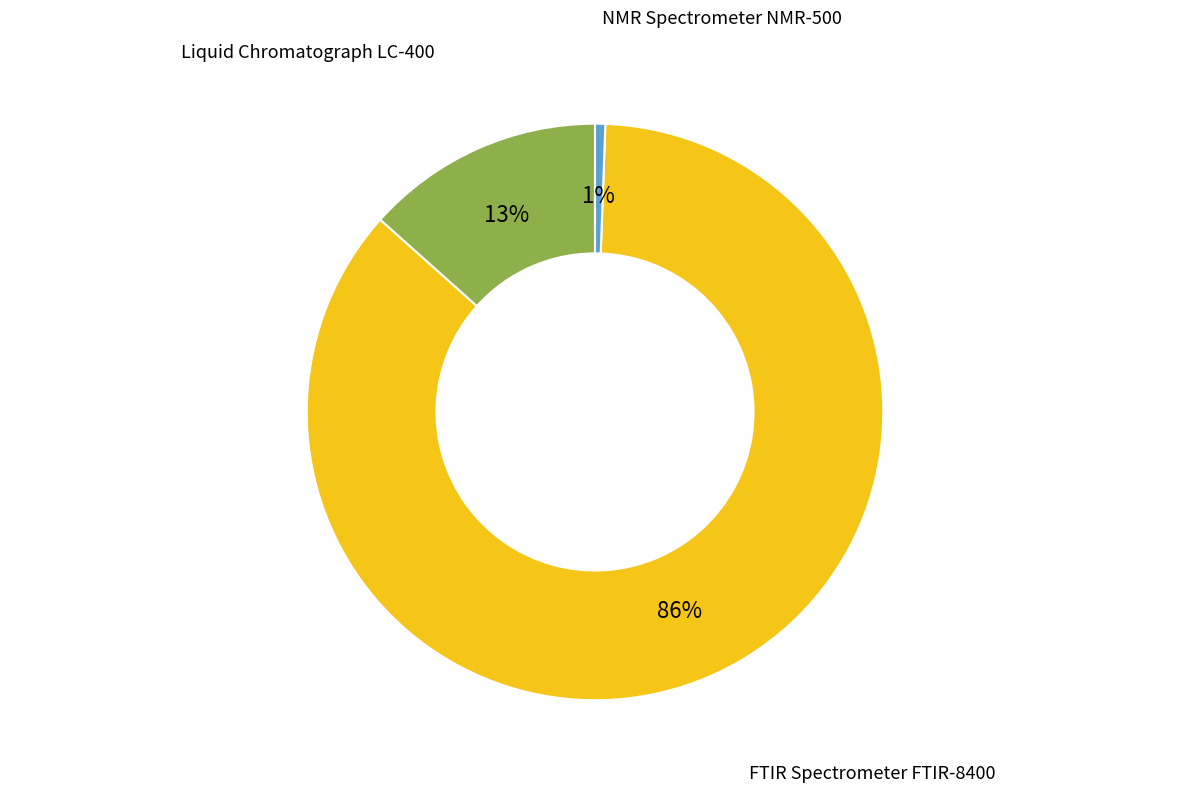

How many segments does this pie chart have?

3